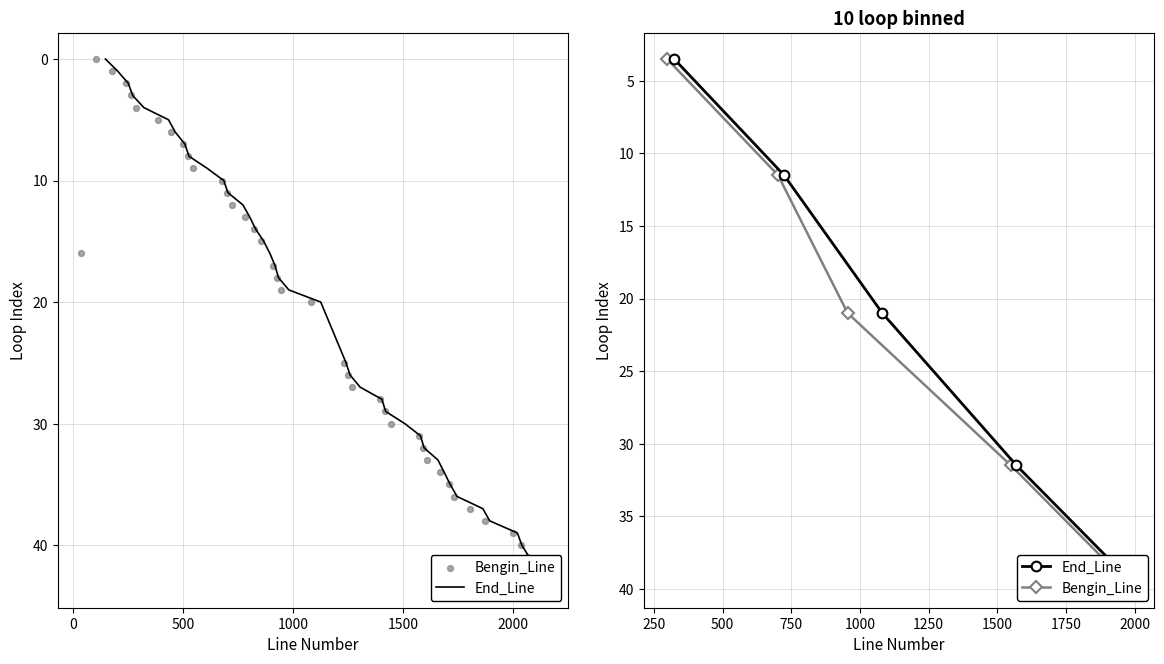

Which series has the largest total across all categories?

End_Line